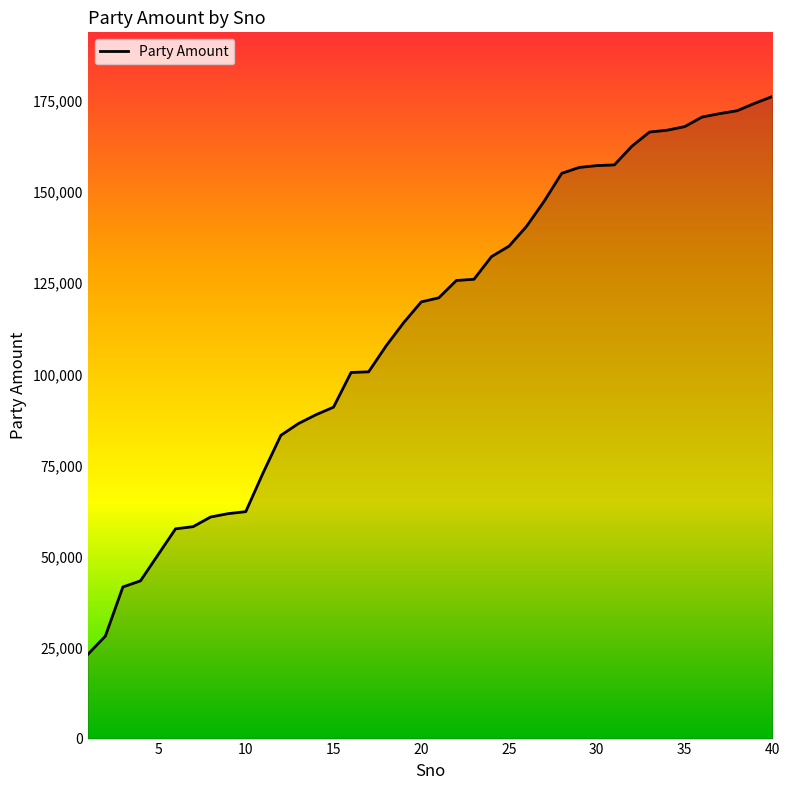

What is the minimum value shown in the chart?

23109